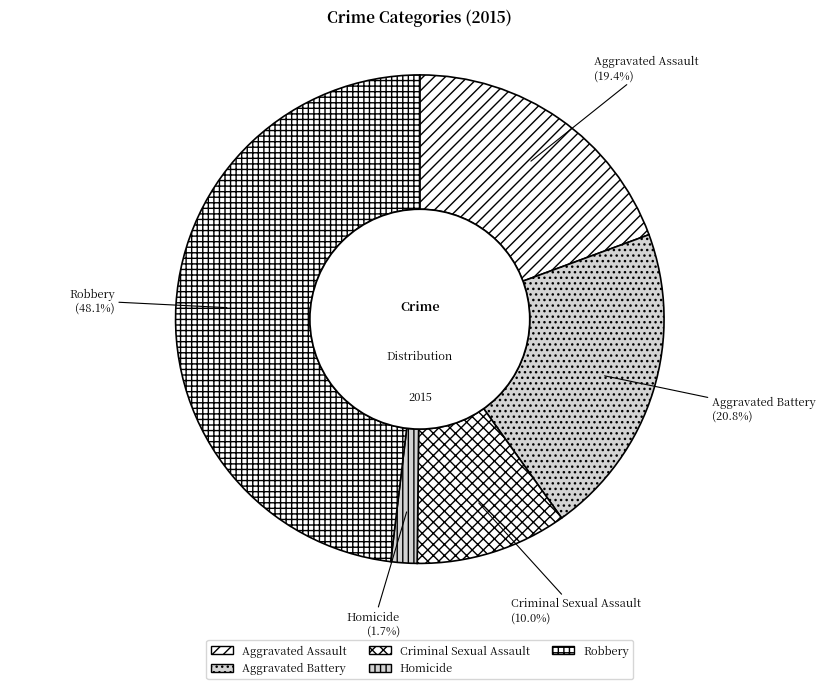

Which slice is the smallest?

Homicide